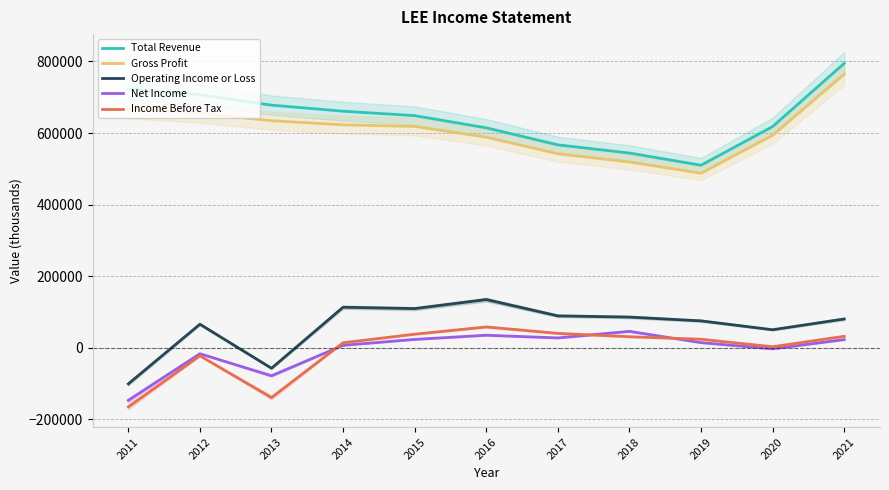

What is the maximum value for Net Income?

45800